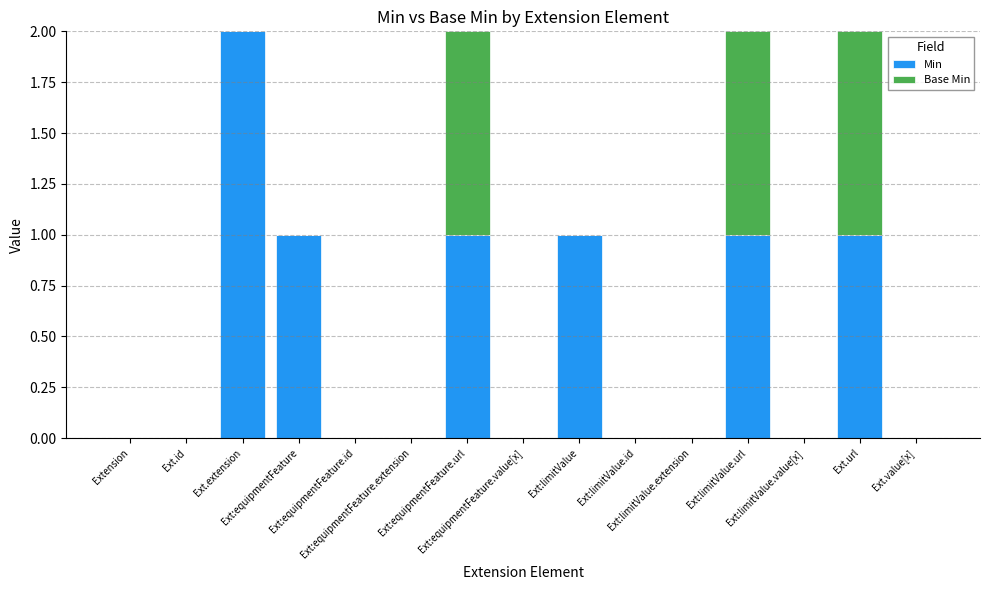

What is the sum of all Min values?

7